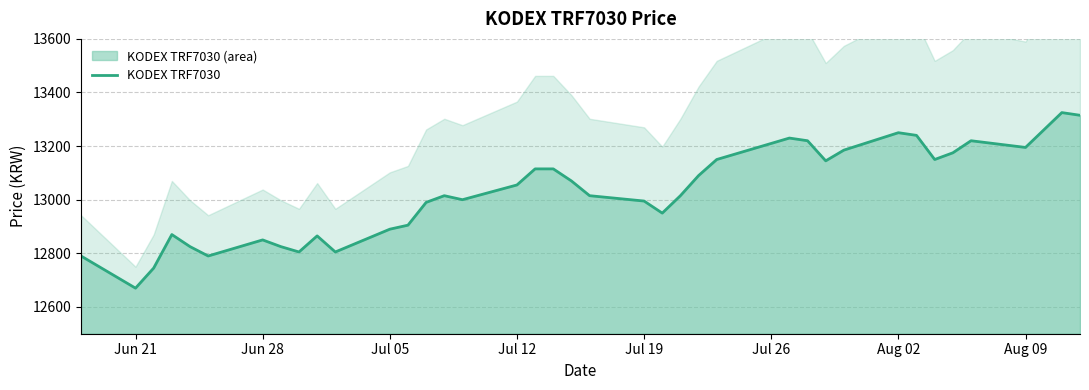

What is the maximum value for KODEX TRF7030?

13325